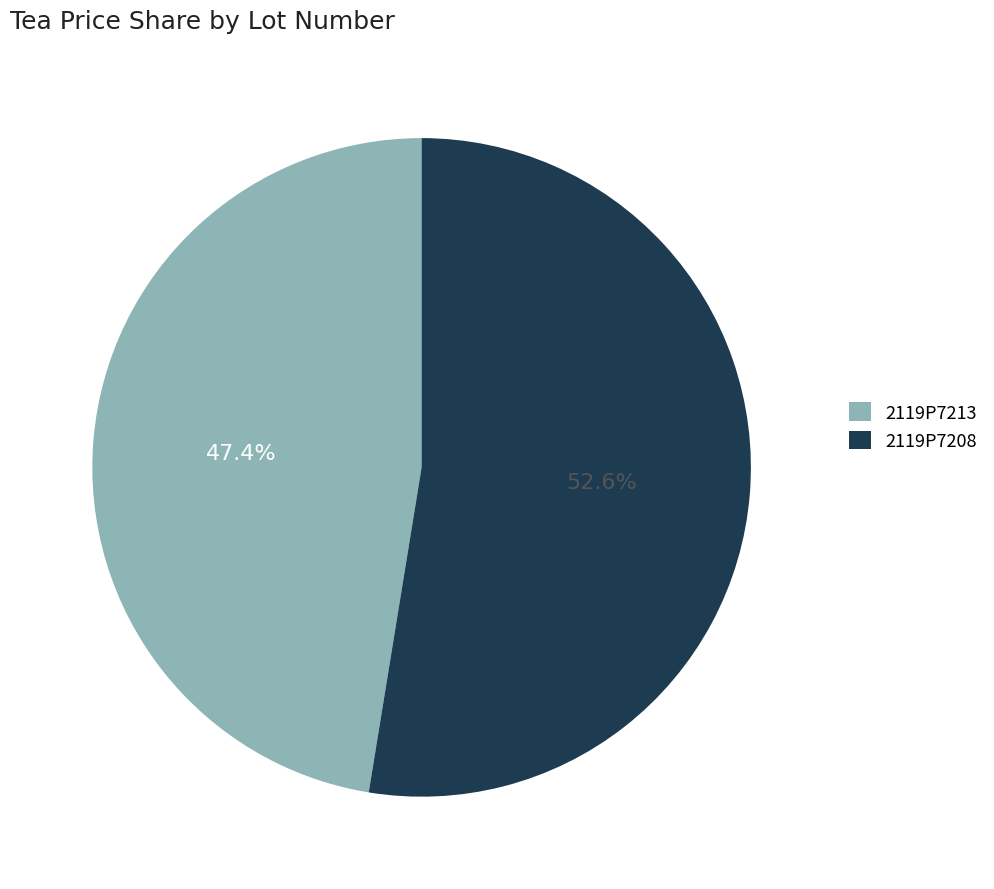

To the nearest percent, what percentage of the pie is 2119P7208?

53%